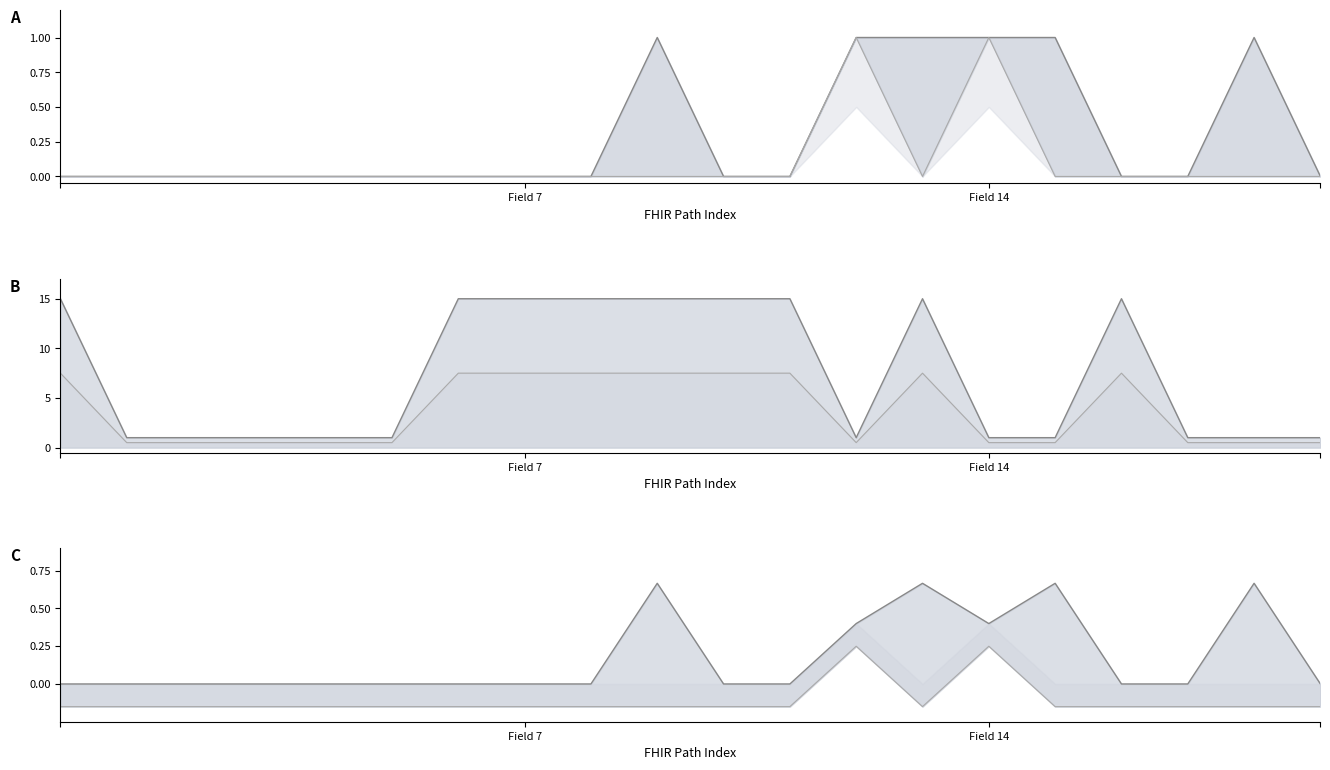

What is the label of the 11th point from the right?

9